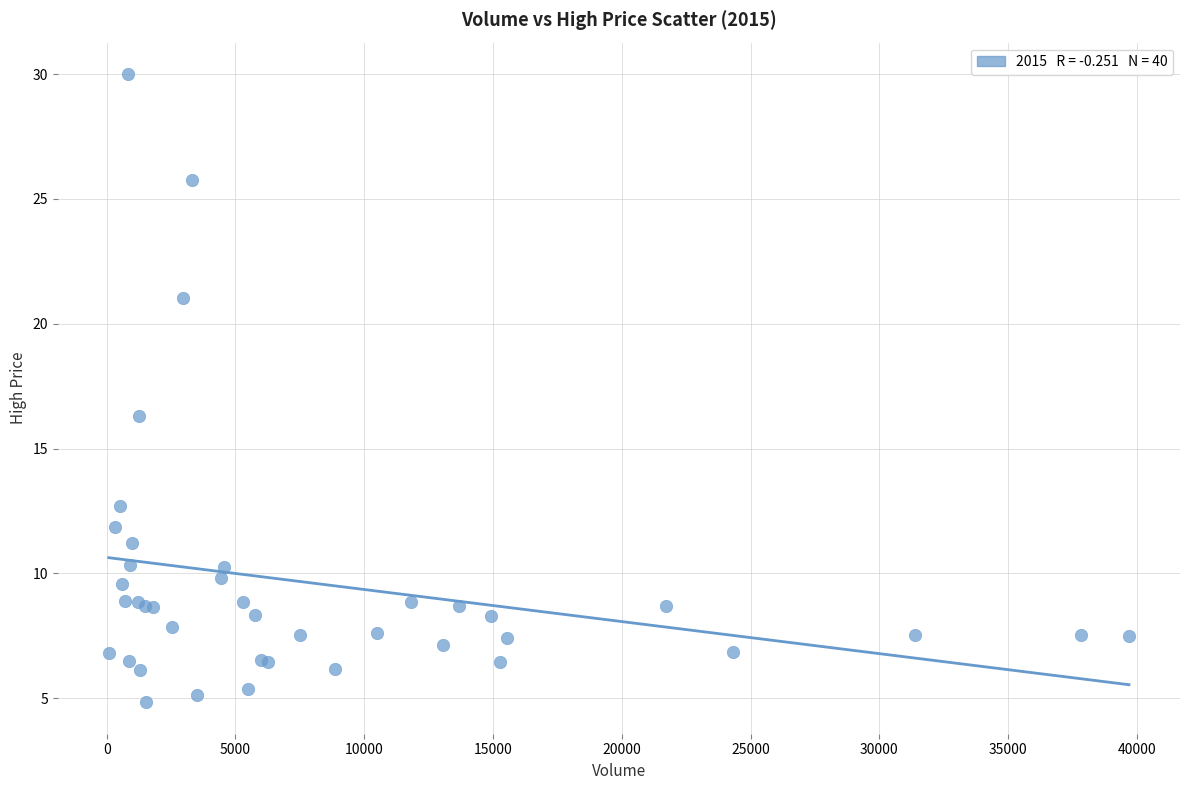

What Y value in the scatter plot is closest to 17?

16.3